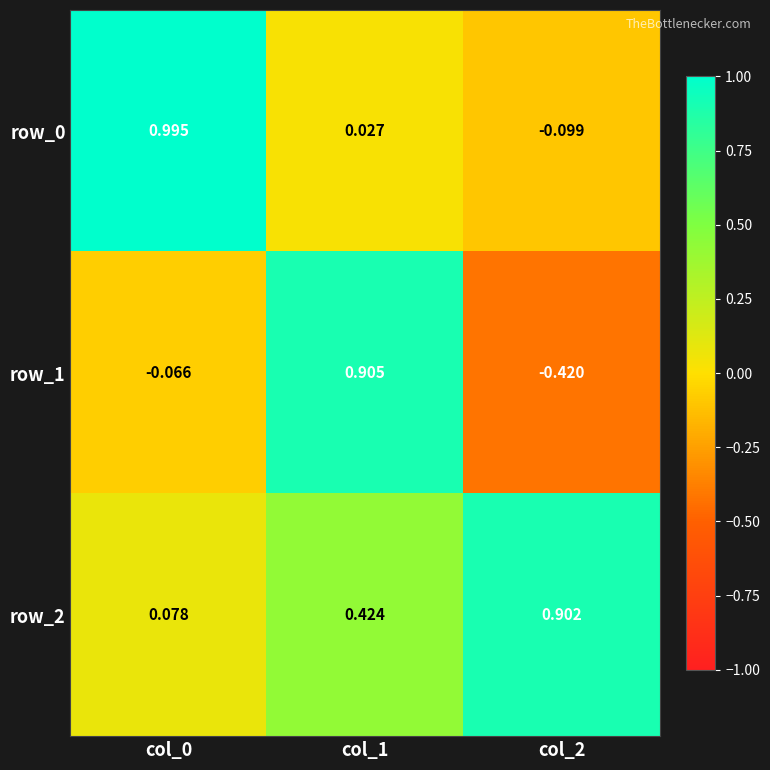

Which series changed the most between col_0 and col_1?

row_1